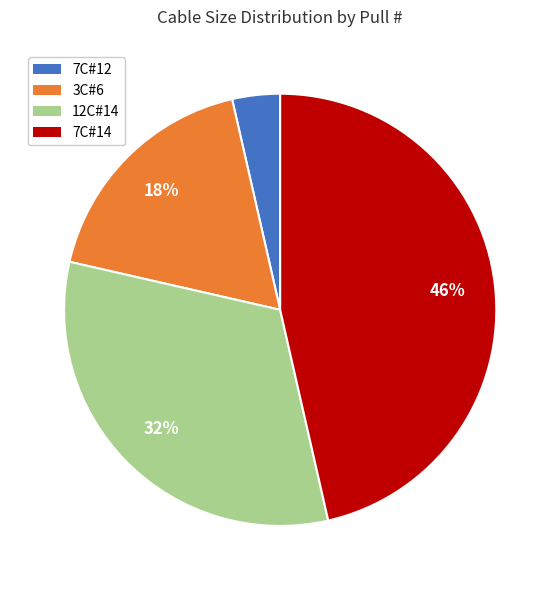

To the nearest percent, what portion does 7C#14 represent?

46%